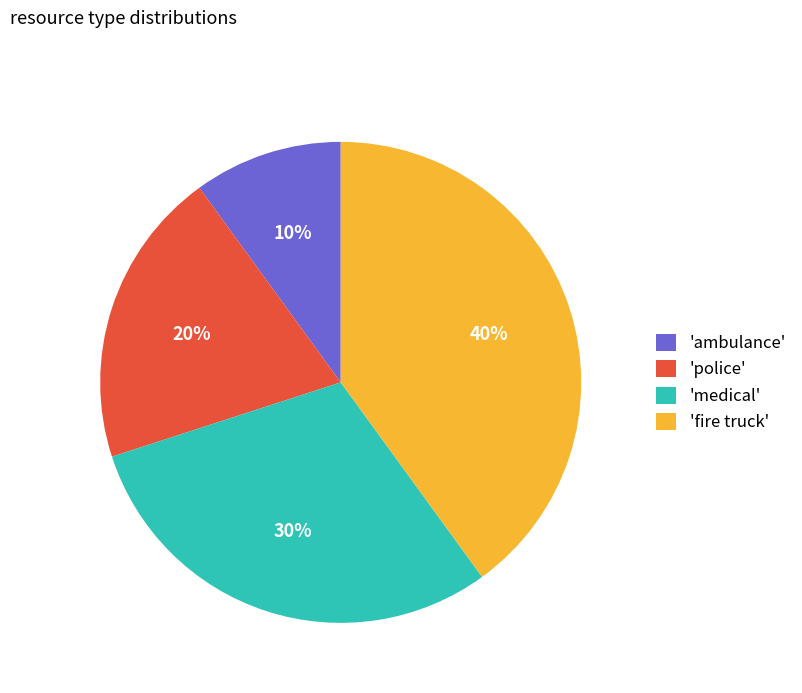

What percentage is the 'fire truck' slice, to the nearest percent?

40%